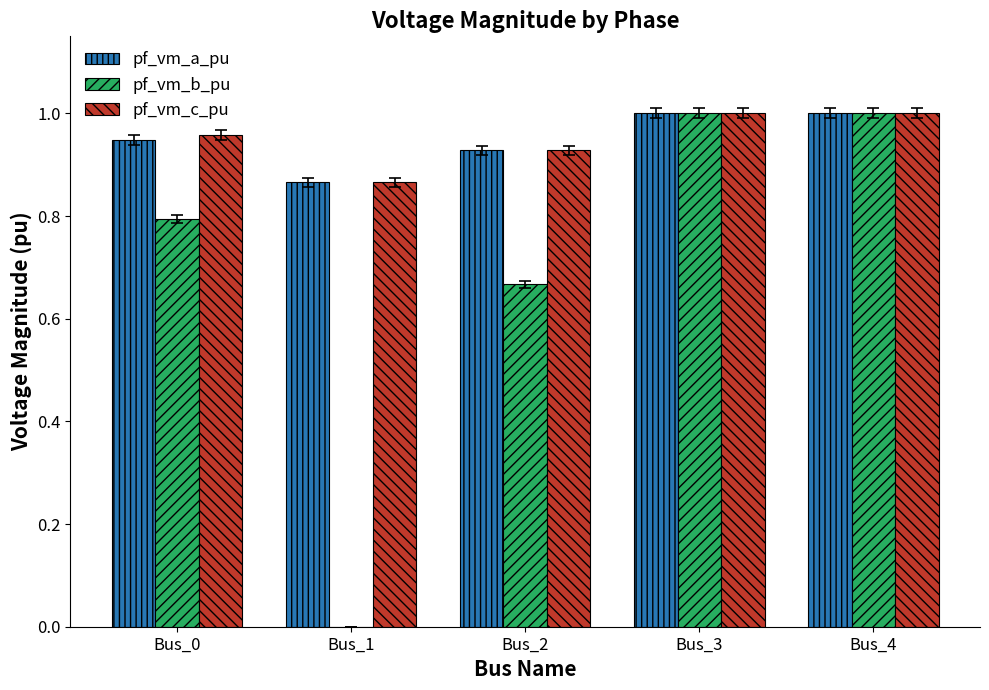

What is the sum of the pf_vm_c_pu values at Bus_4 and Bus_2?

1.9